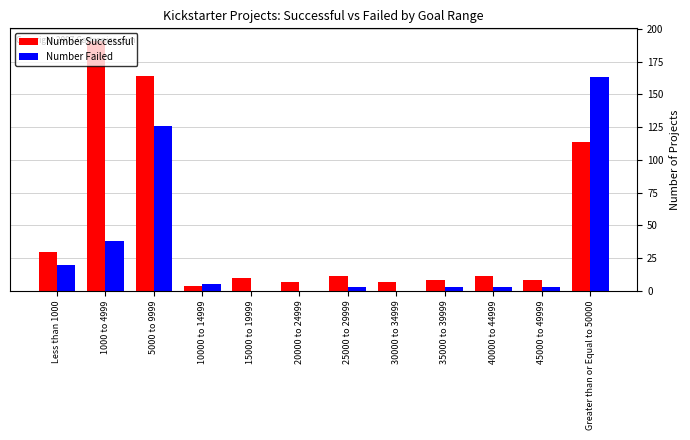

What is the maximum value for Number Failed?

163